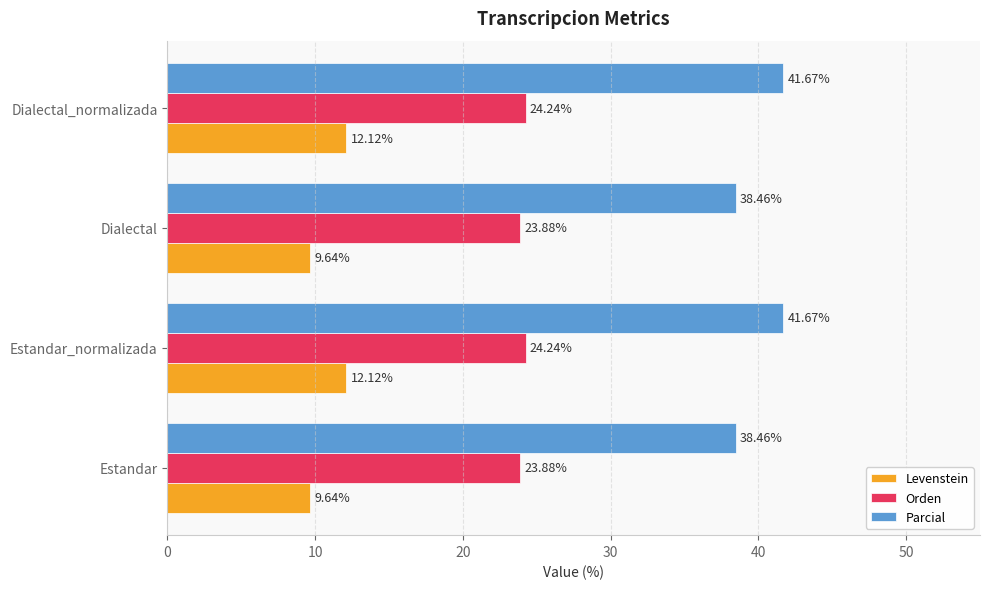

What is the sum of all Parcial values?

160.3